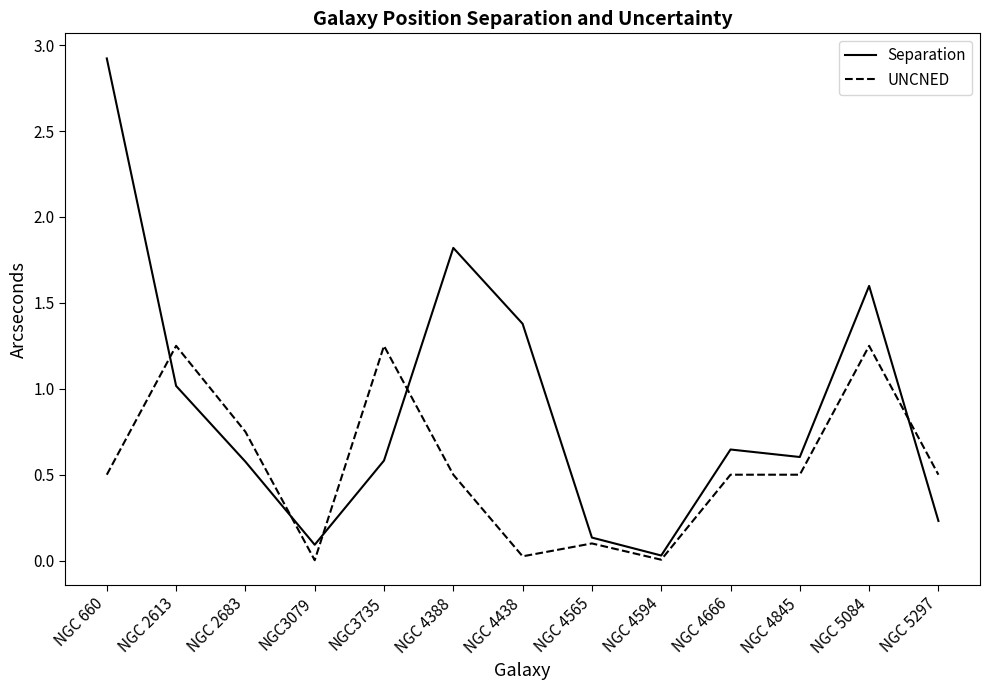

Where is the first local maximum for Separation?

NGC 4388